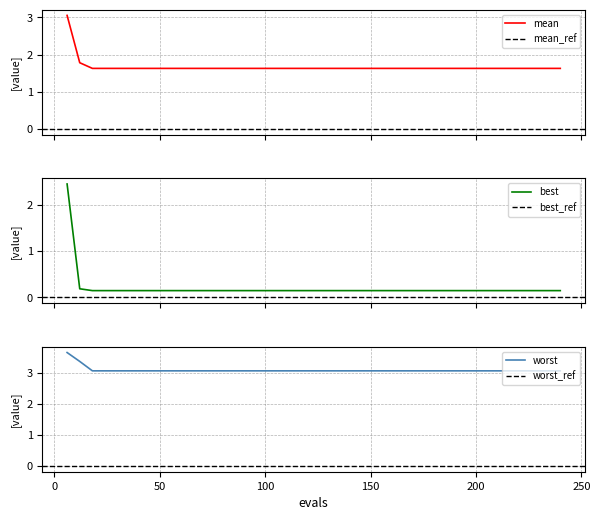

True or false: worst and mean intersect in this chart.

False